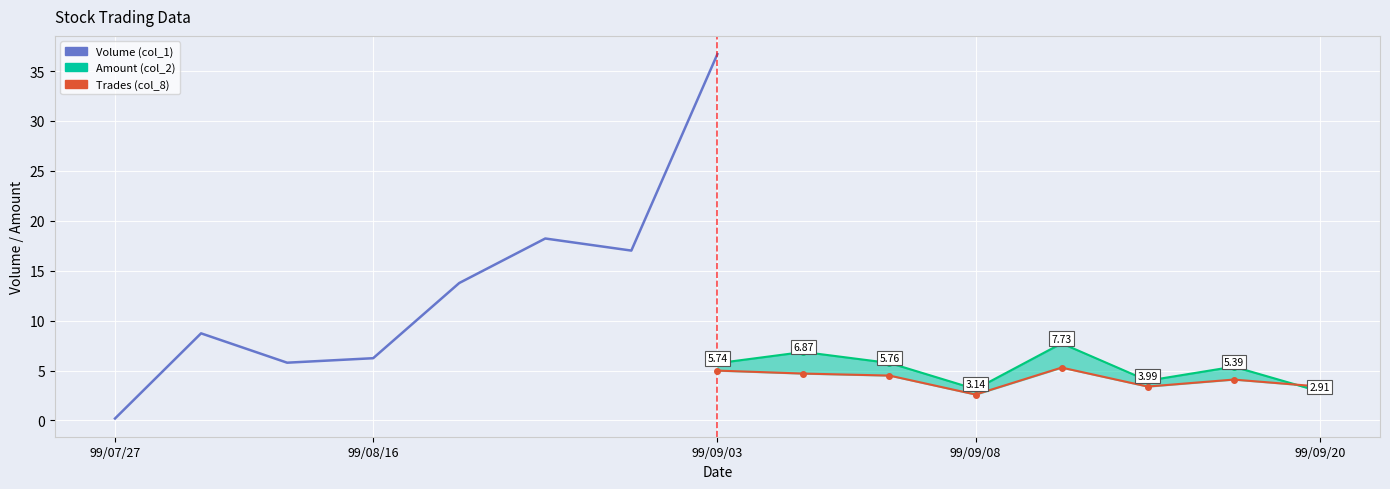

True or false: Volume (col_1) has more than 2 points higher than both neighbors.

False